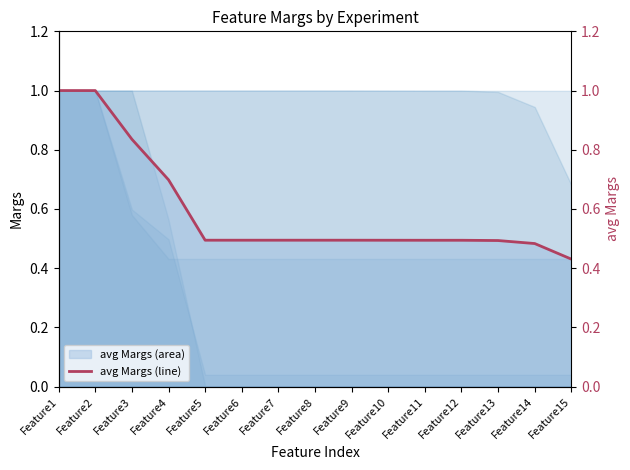

List the labels in order of value, largest first.

Feature1, Feature2, Feature3, Feature4, Feature5, Feature6, Feature7, Feature8, Feature9, Feature10, Feature11, Feature12, Feature13, Feature14, Feature15